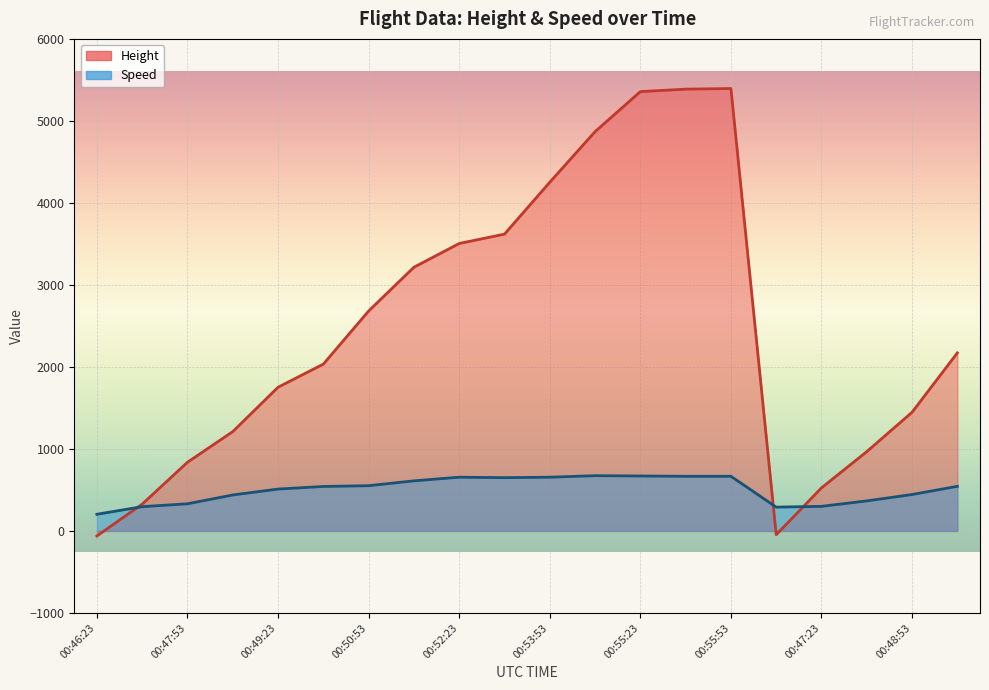

How many lines are shown in the chart?

2